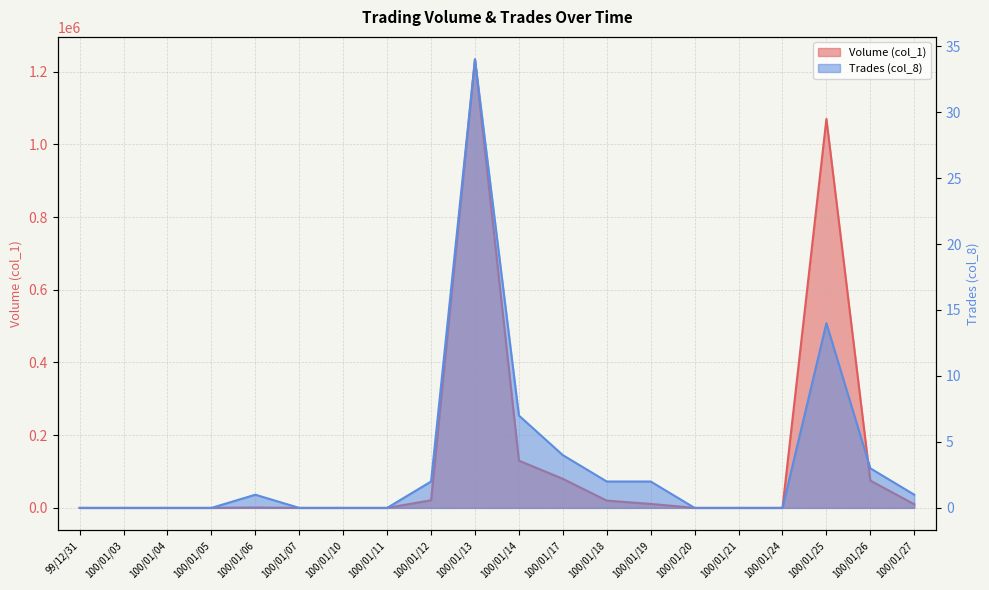

What is the average value of the Trades (col_8) series?

4